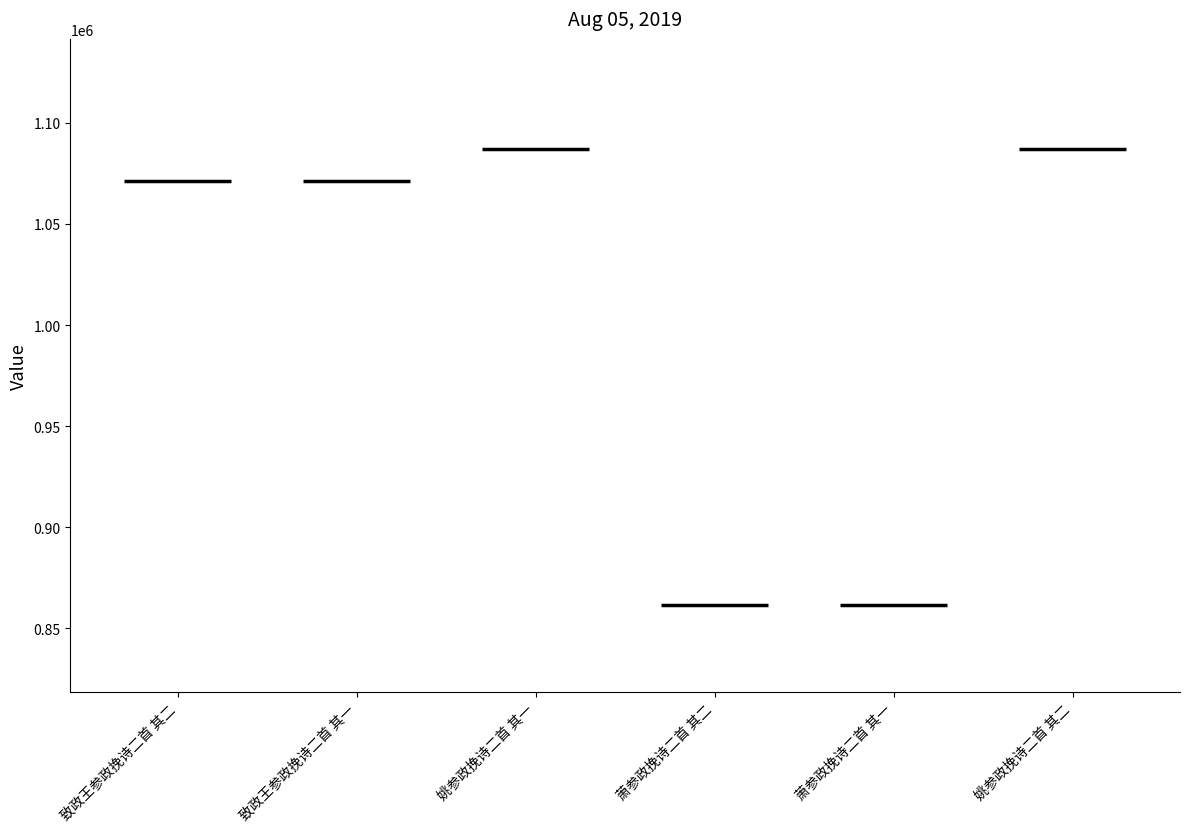

True or false: the data shows 1071498 at 致政王参政挽诗二首 其二.

True